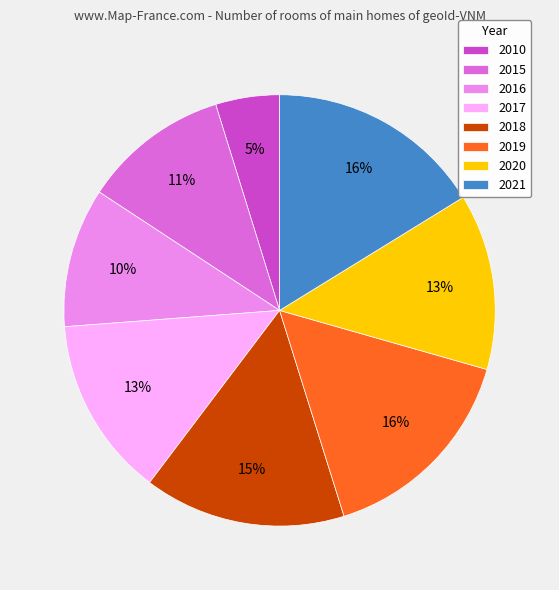

To the nearest percent, what percentage of the pie is 2019?

16%